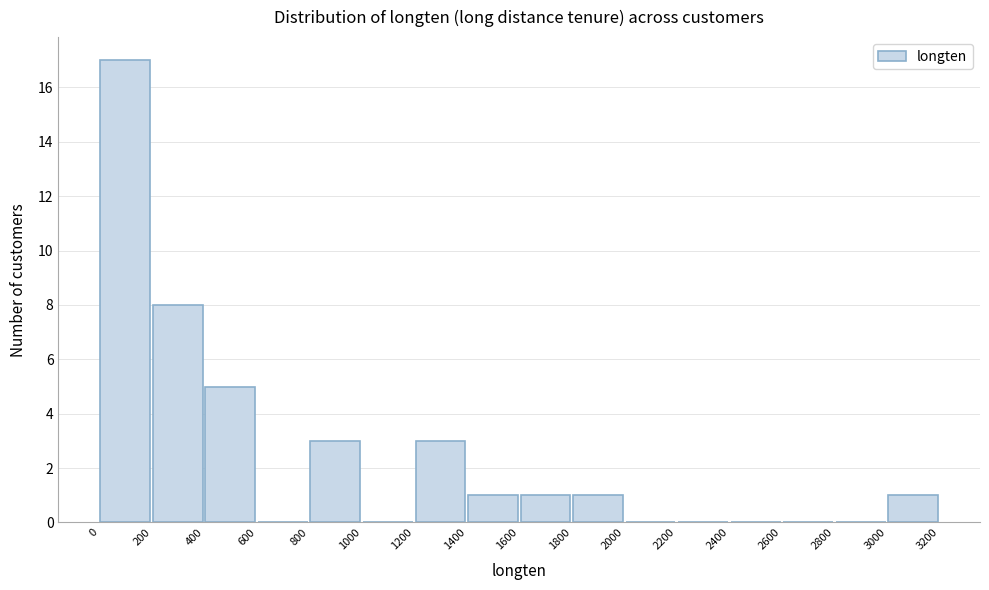

Reading left to right, list every bar in this chart as the range it spans on the x-axis followed by its height. The values are not printed on the chart, so give them approximately, as read against the axis.

0 to 200: 17
200 to 400: 8
400 to 600: 5
600 to 800: 0
800 to 1000: 3
1000 to 1200: 0
1200 to 1400: 3
1400 to 1600: 1
1600 to 1800: 1
1800 to 2000: 1
2000 to 2200: 0
2200 to 2400: 0
2400 to 2600: 0
2600 to 2800: 0
2800 to 3000: 0
3000 to 3200: 1